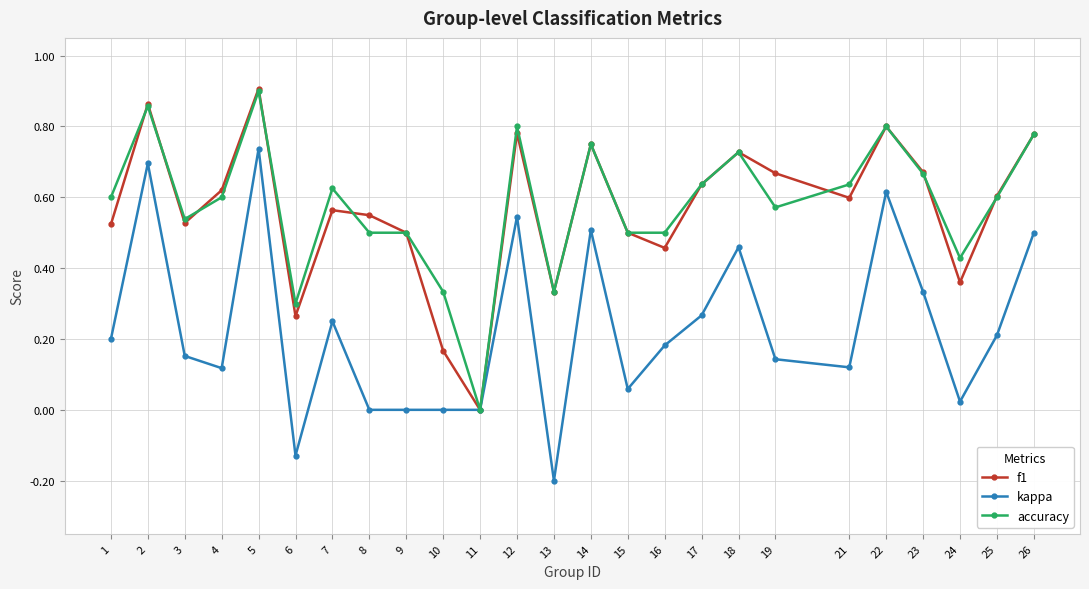

At which category does the chart reach its peak across all series?

5